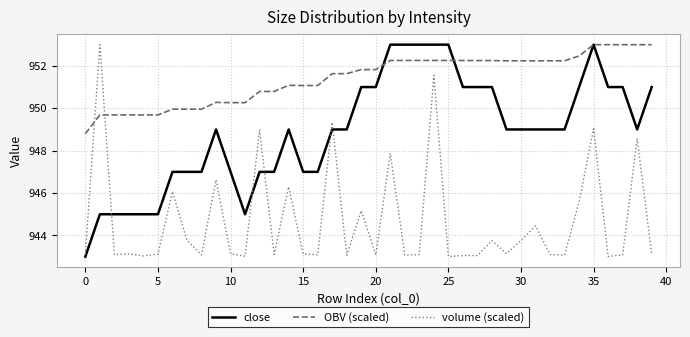

What is the highest value of the close series?

953.0